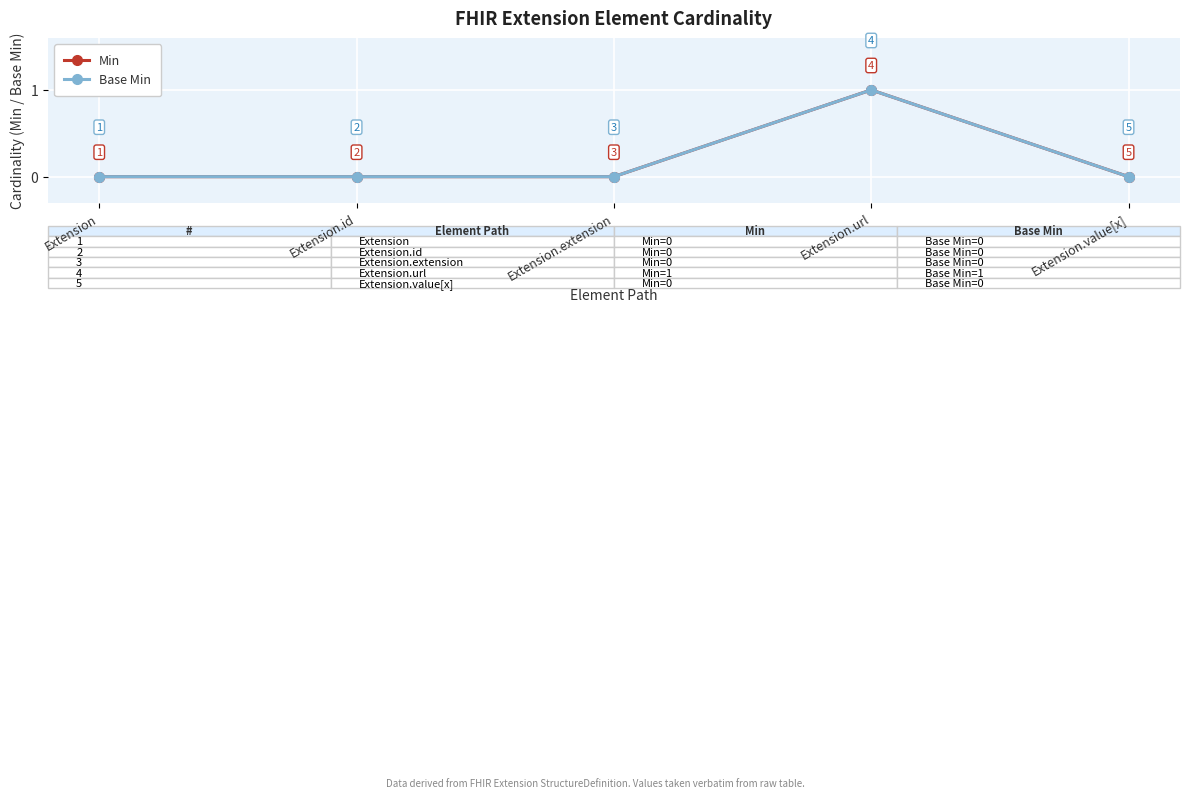

Does the chart have visible grid lines?

Yes